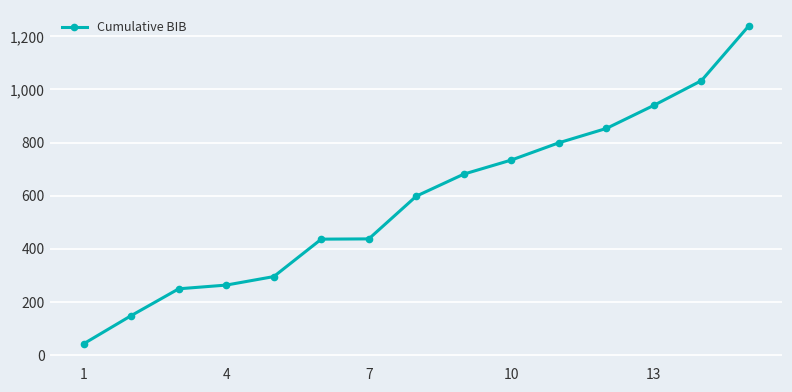

What is the value of the 6th point from the left?

436